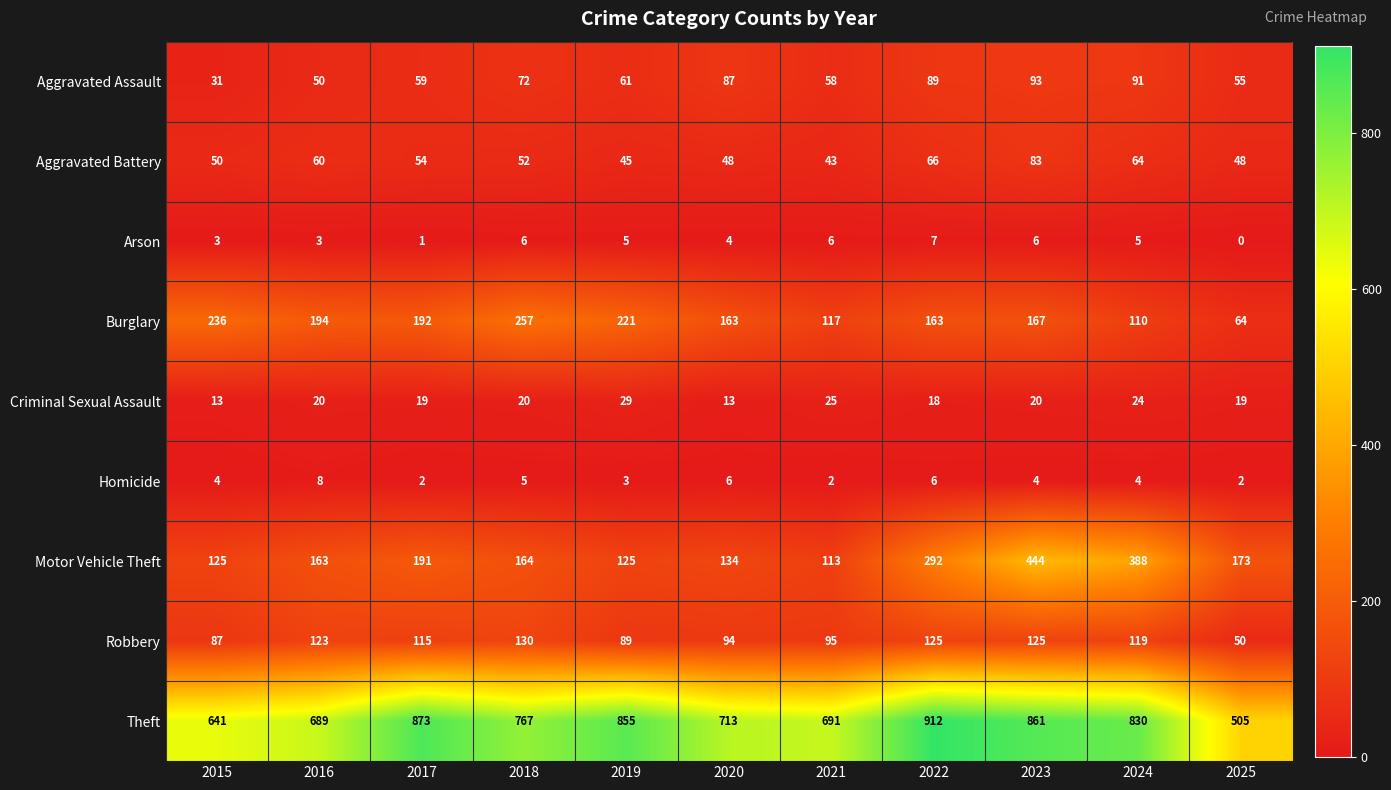

Which series has the widest spread of values?

Theft